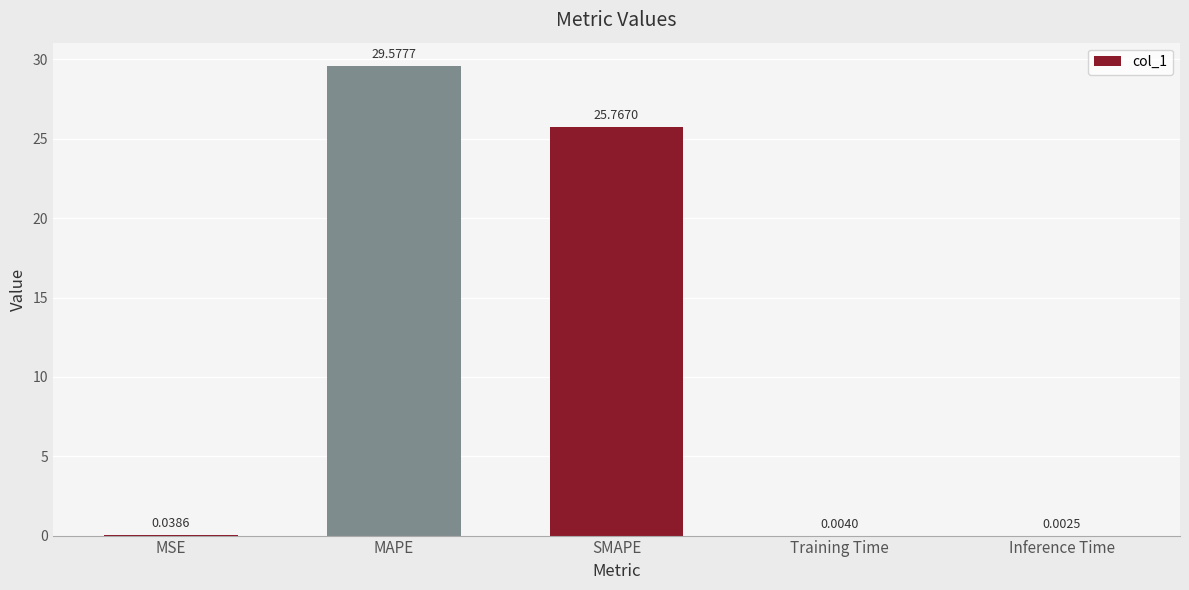

Which label corresponds to the largest value in the chart?

MAPE